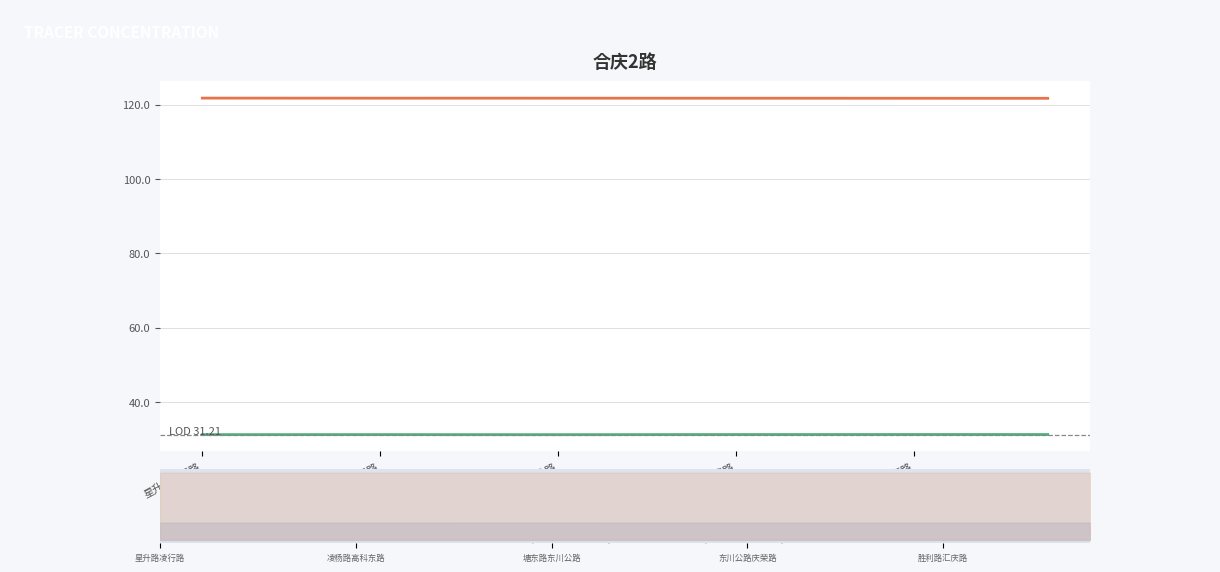

Which has a higher value, 星升路凌行路 or 9?

星升路凌行路